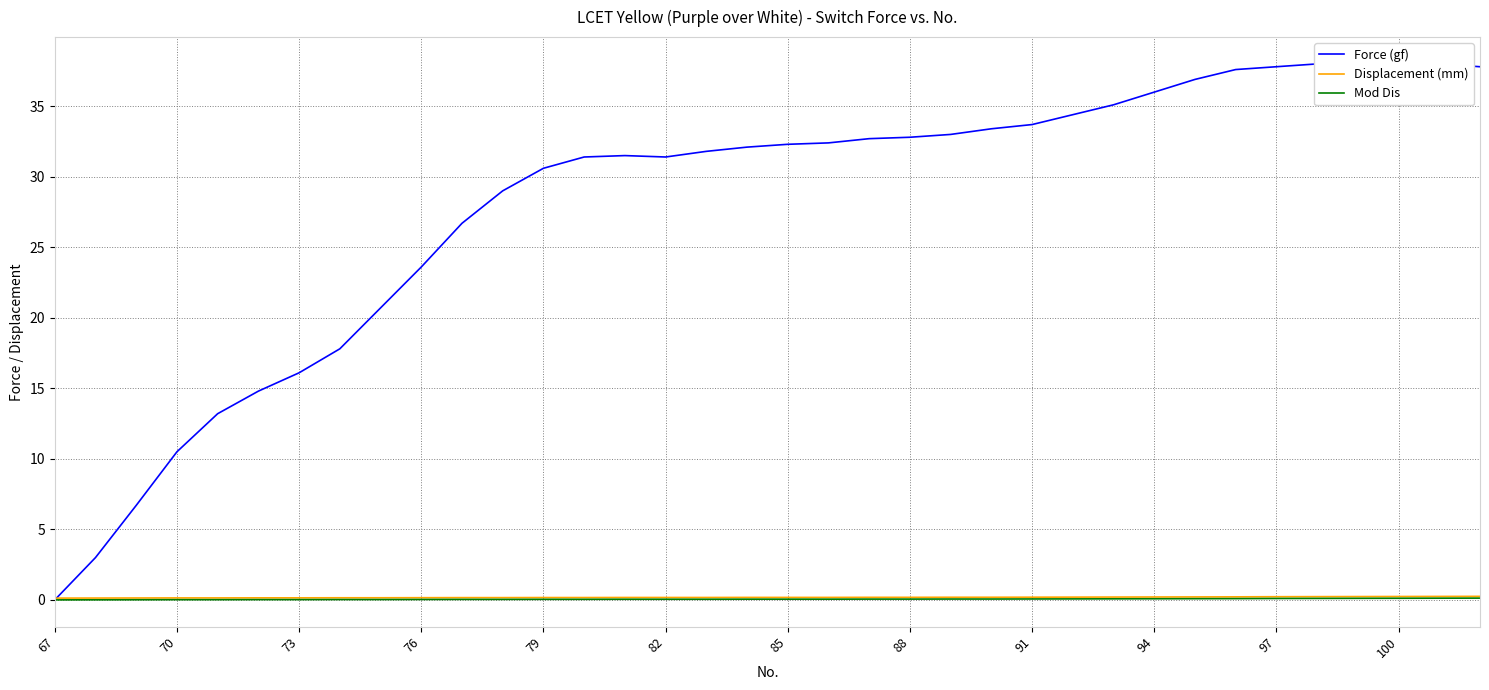

True or false: Displacement (mm) and Mod Dis intersect in this chart.

False